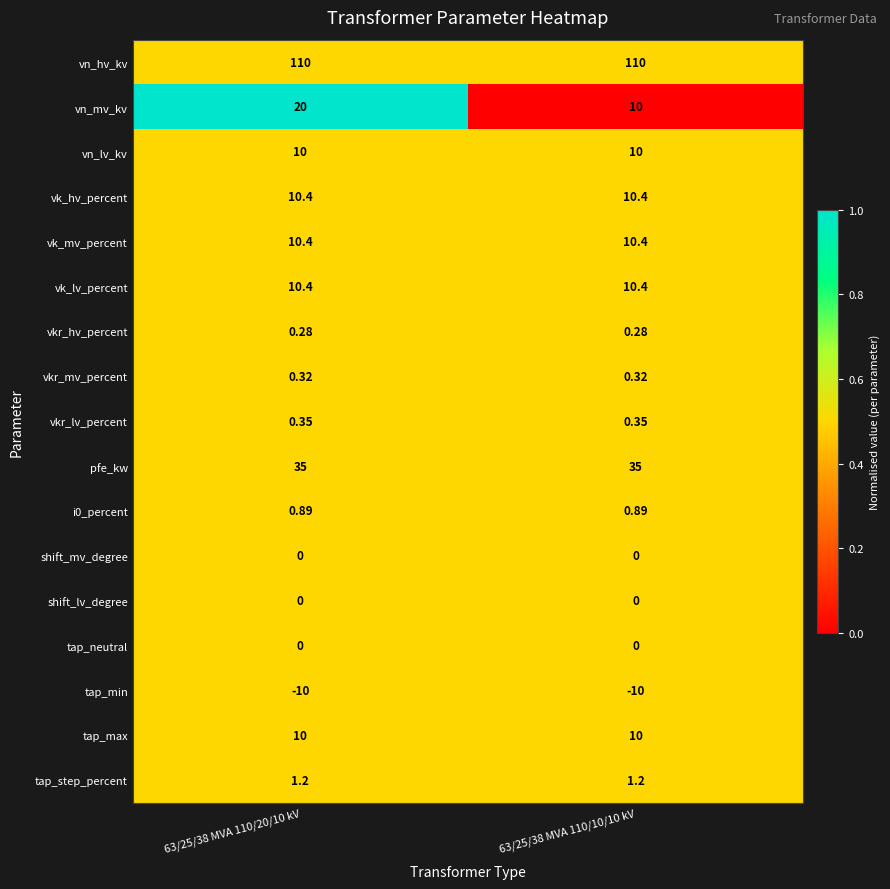

Which series has the largest total across all categories?

vn_hv_kv